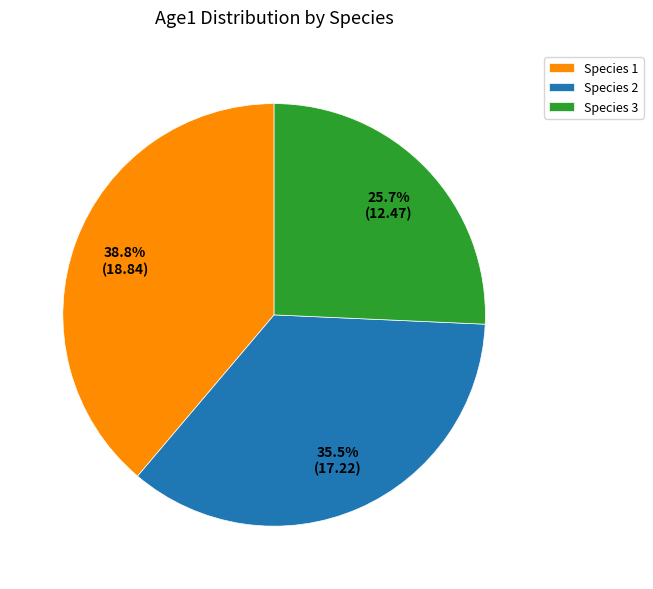

To the nearest percent, what is the difference between the Species 2 and Species 3 slice percentages?

10%